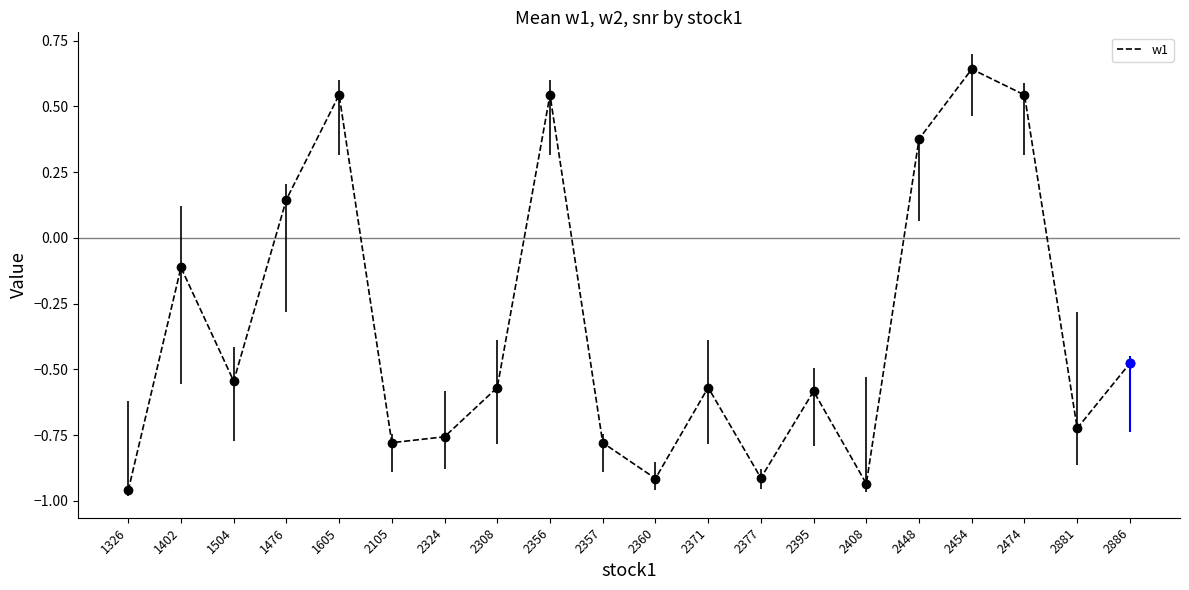

At which category does the chart reach its peak across all series?

2454